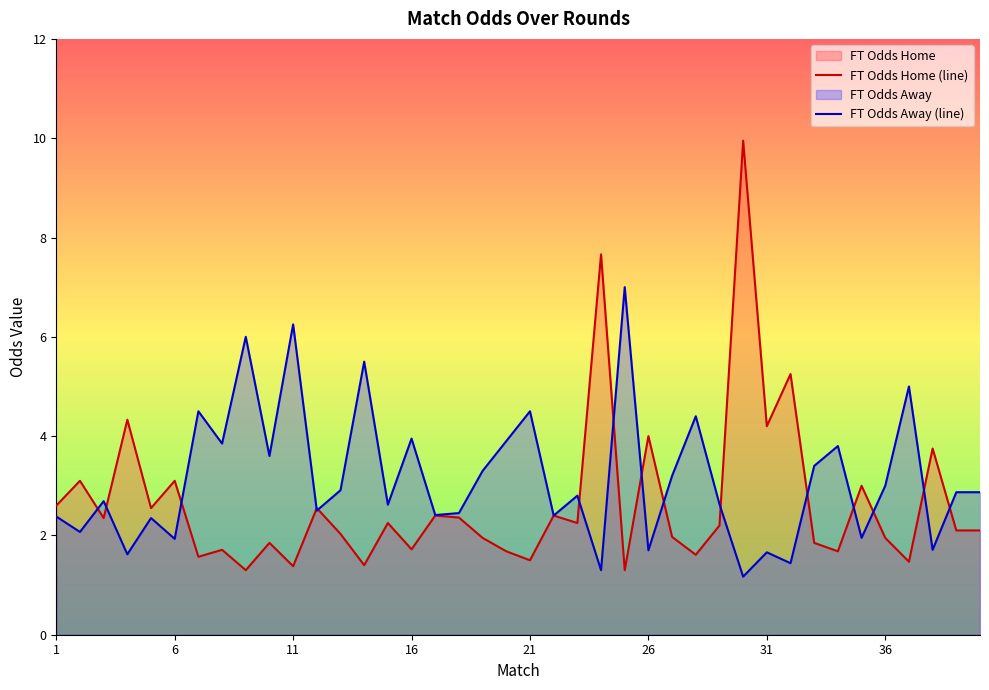

Which series ends up on top after the final intersection of FT Odds Home (line) and FT Odds Away (line)?

FT Odds Away (line)